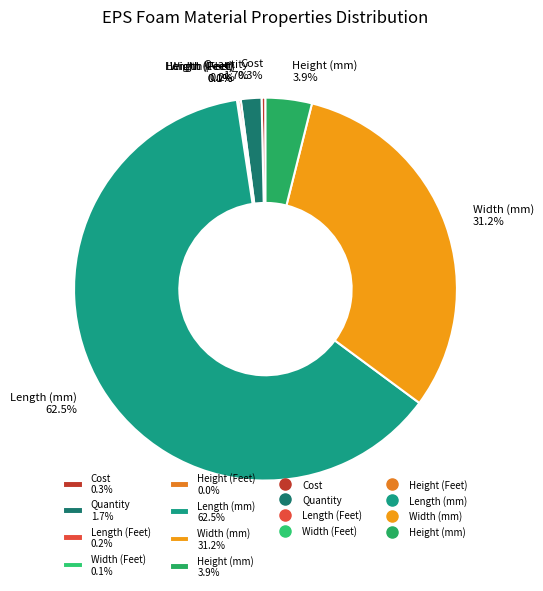

To the nearest percent, what is the average slice percentage?

12%